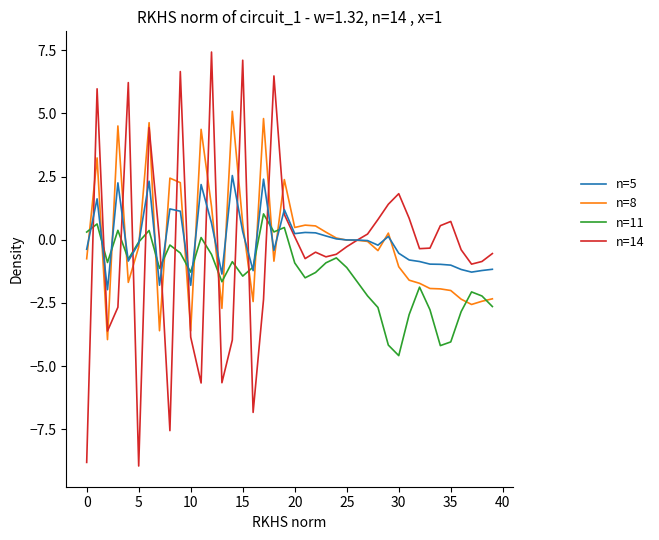

Count the number of categories in the chart.

40